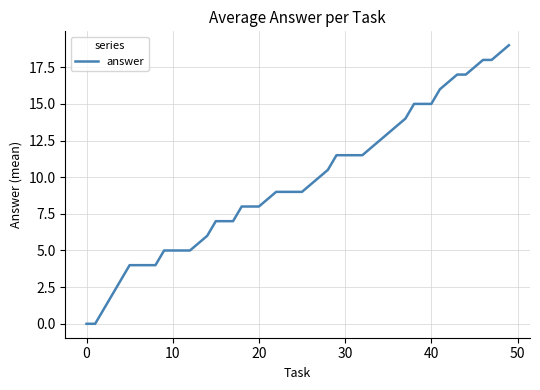

What is the sum of all values?

325.0